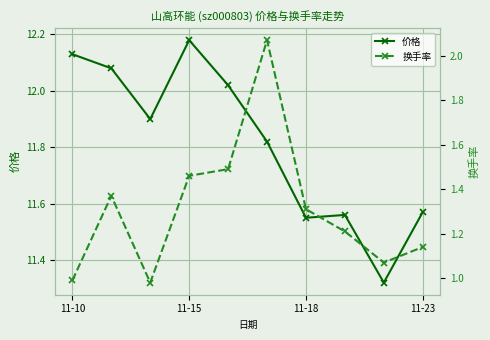

What is the total value across all series at 8?

12.4